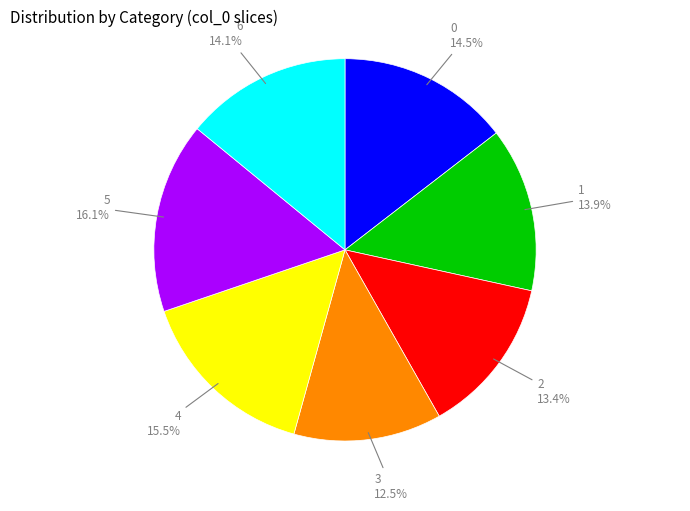

What is the smallest slice in the pie chart?

3